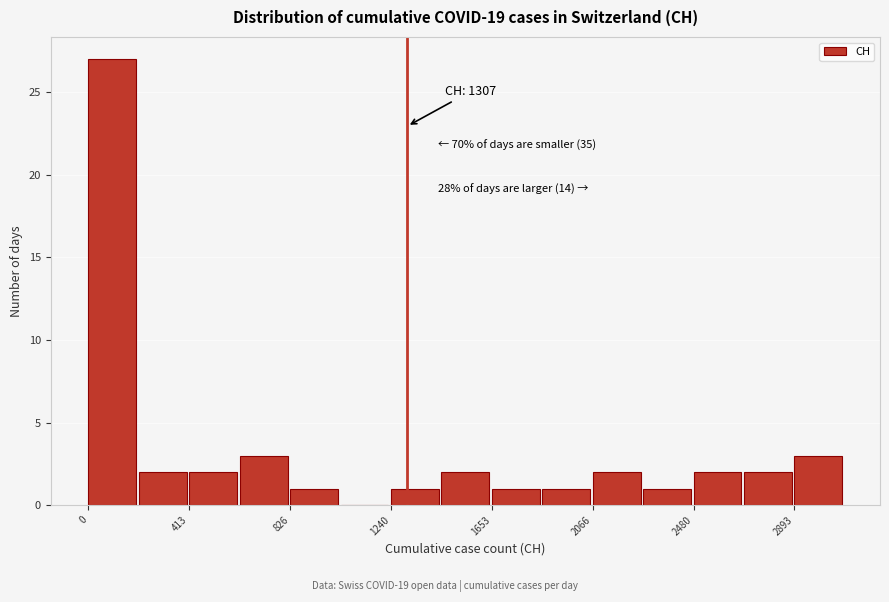

Which range on the x-axis has the tallest bar?

0 to 200